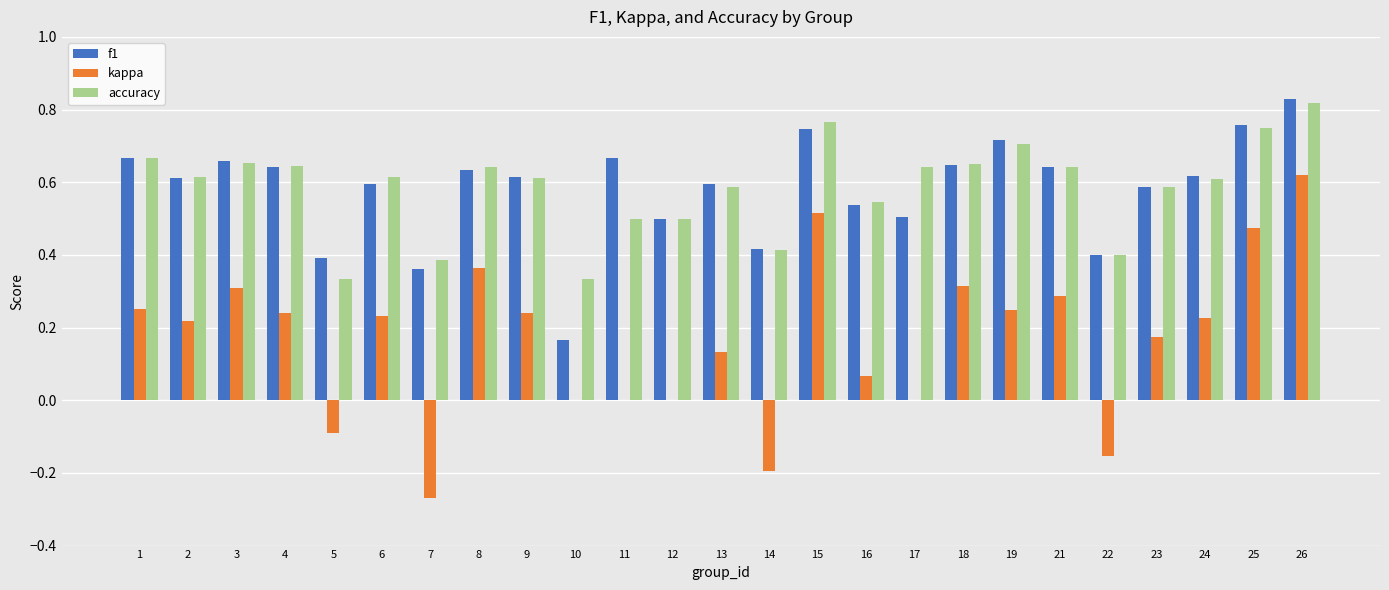

The value of accuracy at 8 is 1.0. True or false?

False